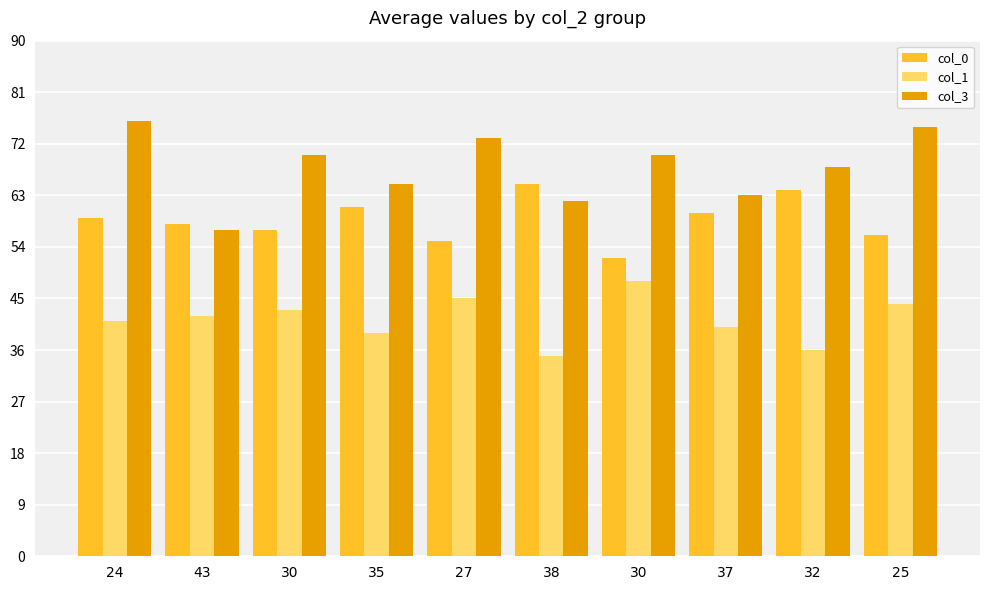

The col_0 series shows 61 at 35. True or false?

True